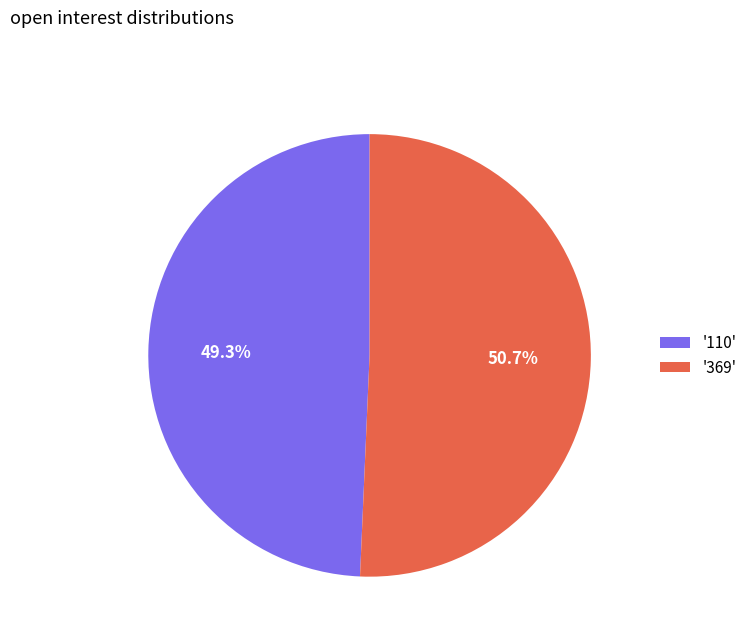

Which slice is the smallest?

'110'